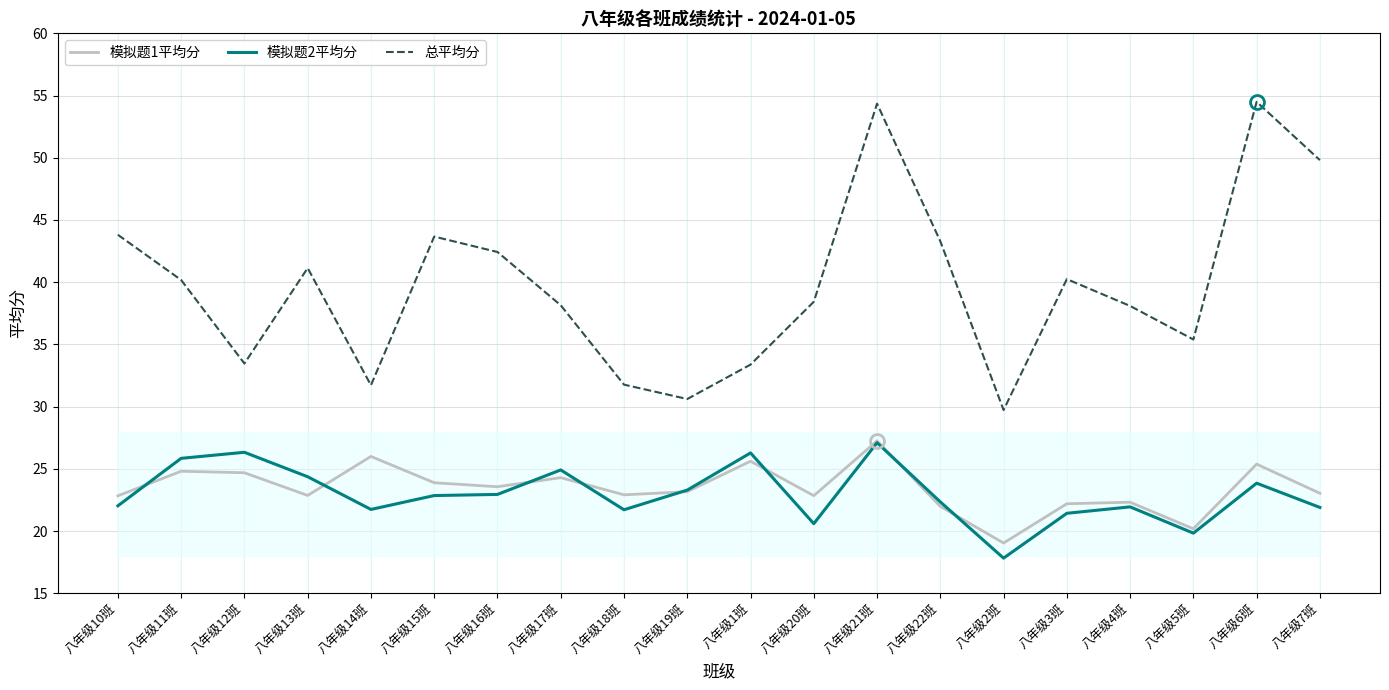

What position from the right is 八年级15班?

15